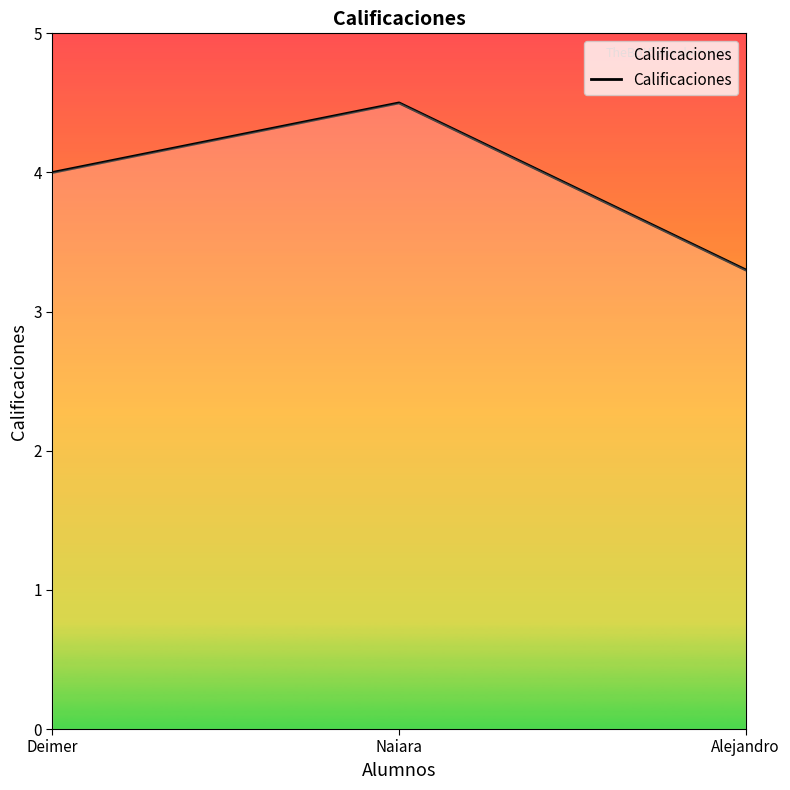

True or false: the data shows 2.6 at Deimer.

False